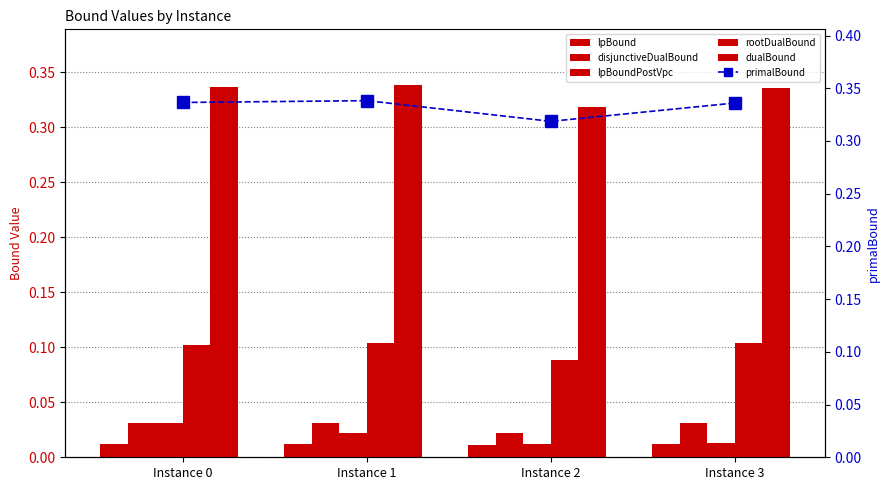

What are all the series names shown in the legend?

lpBound, disjunctiveDualBound, lpBoundPostVpc, rootDualBound, dualBound, primalBound